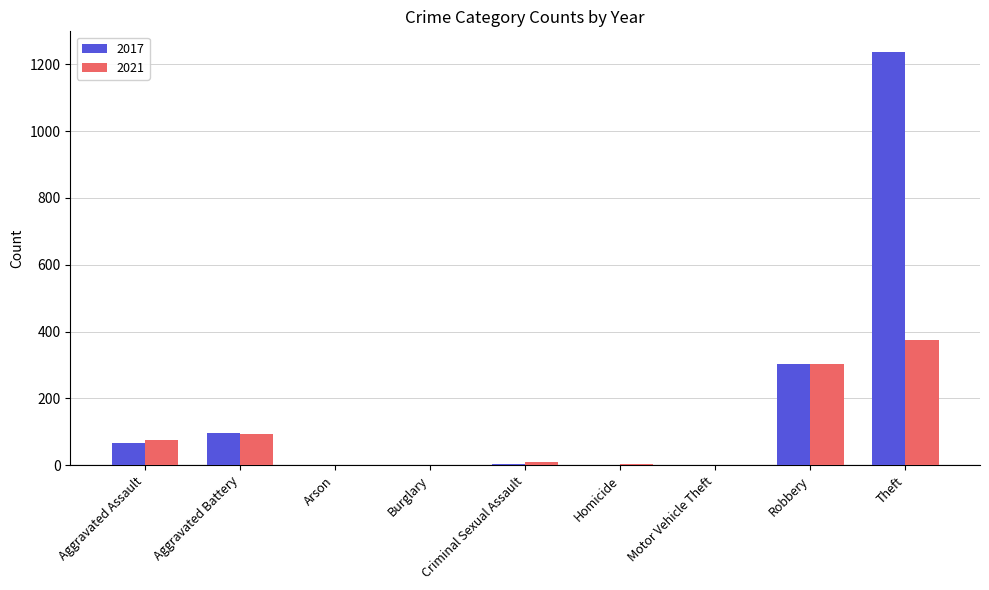

Which series has the widest spread of values?

2017